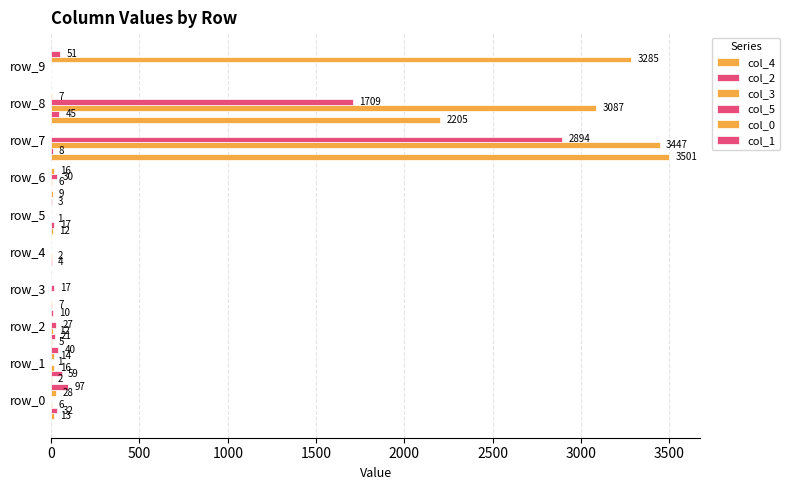

How many values in col_2 are above zero?

7